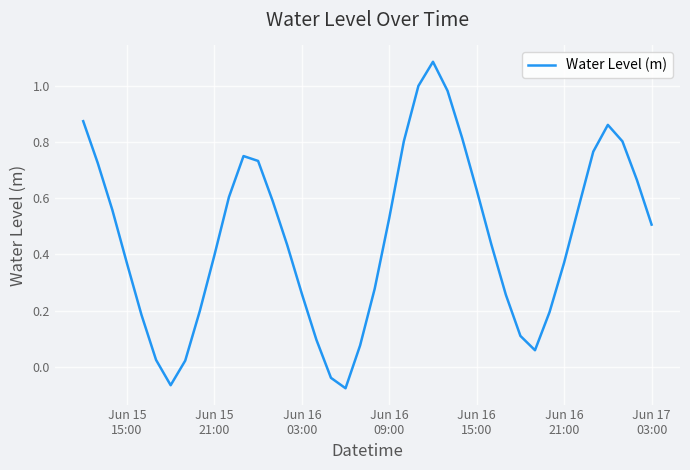

What is the difference between the maximum and minimum values?

1.2